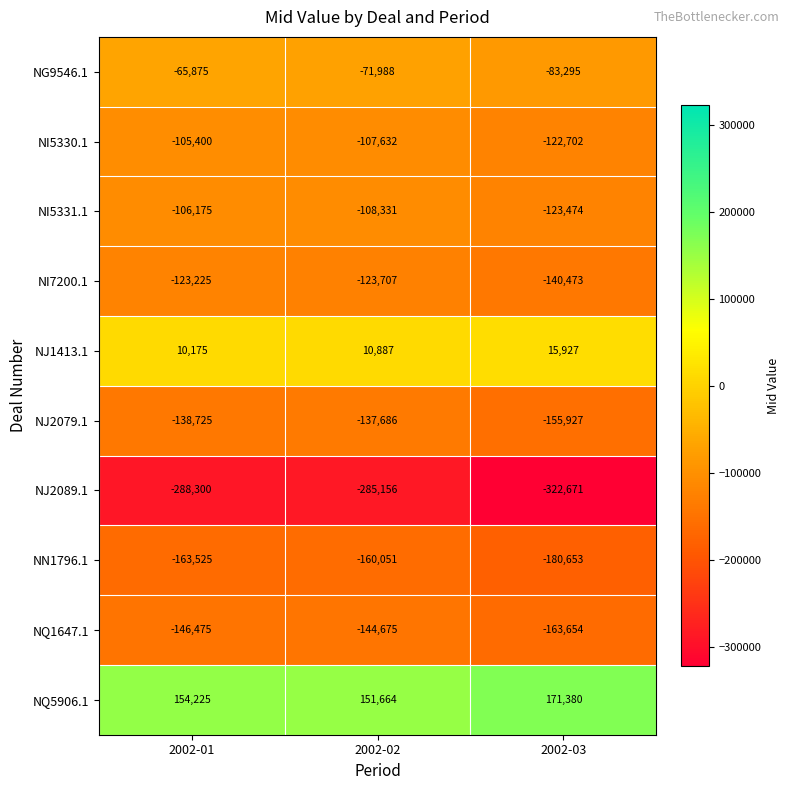

The NJ2089.1 series shows -99254 at 2002-03. True or false?

False